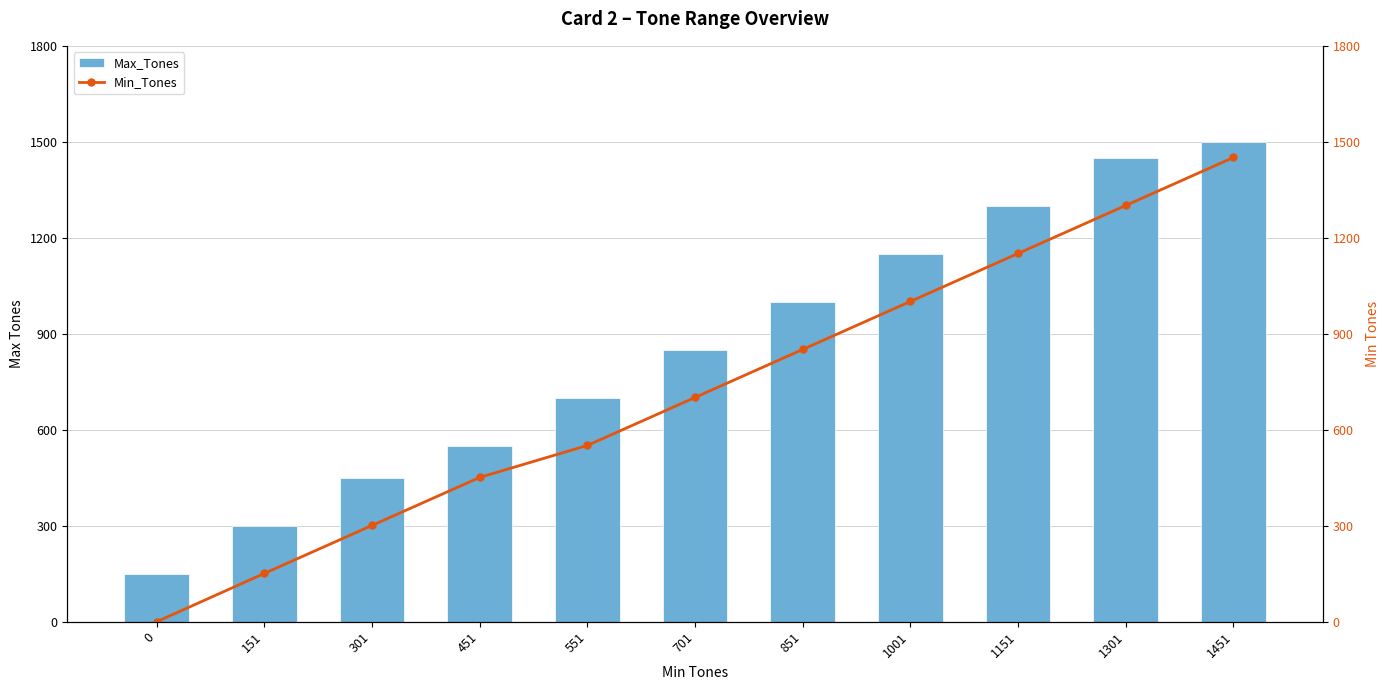

At which category is the sum across all series the highest?

1451